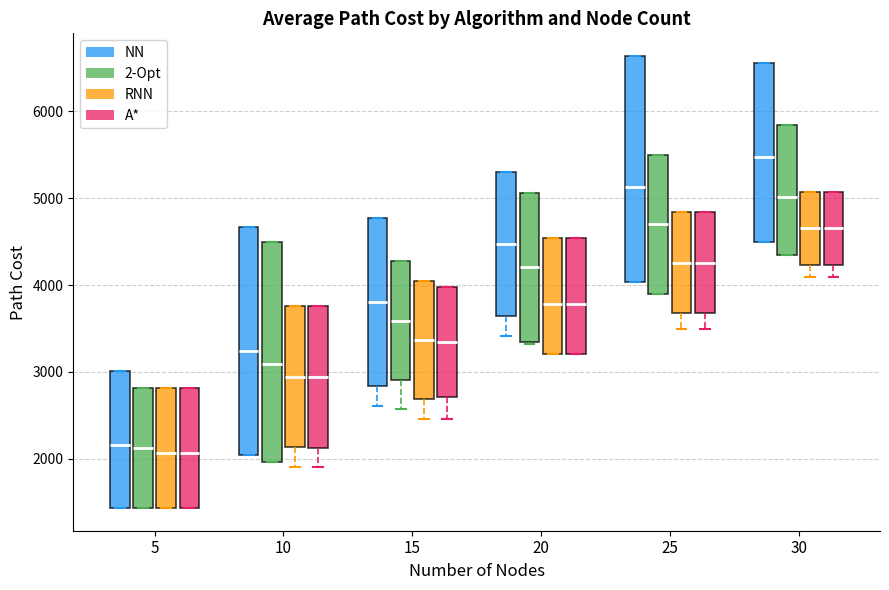

Where is the upper edge of the box for 25 (NN) on the y-axis? The values are not printed on the chart, so give them approximately, as read against the axis.

6600